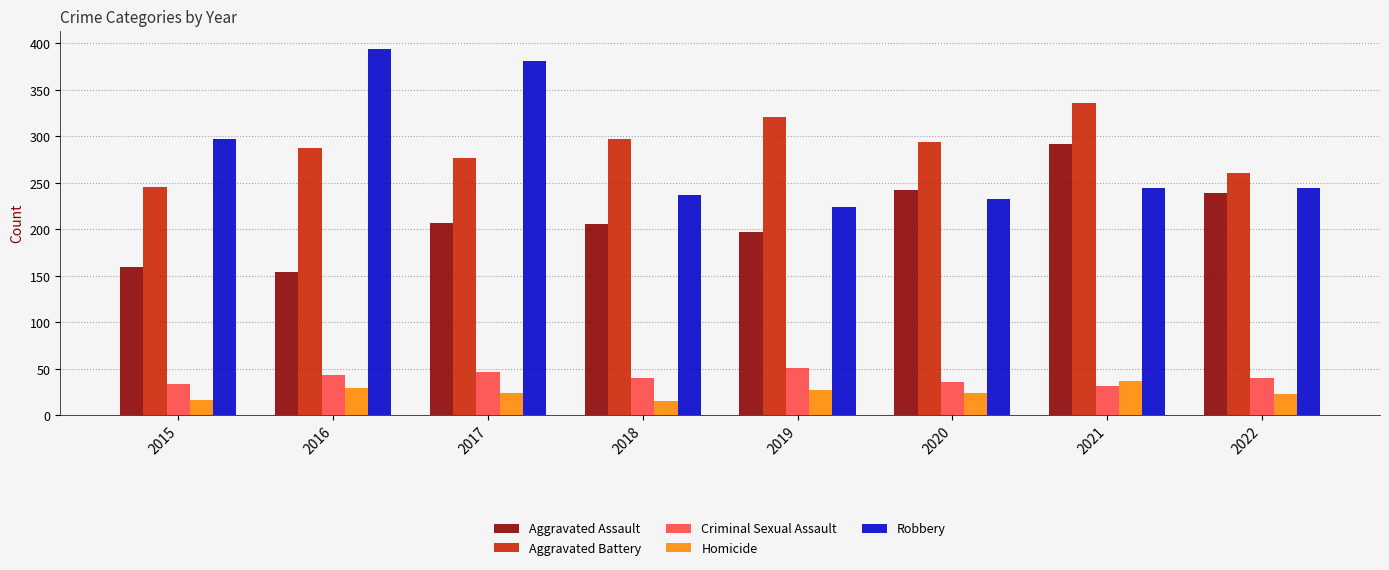

What is the lowest value of the Homicide series?

15